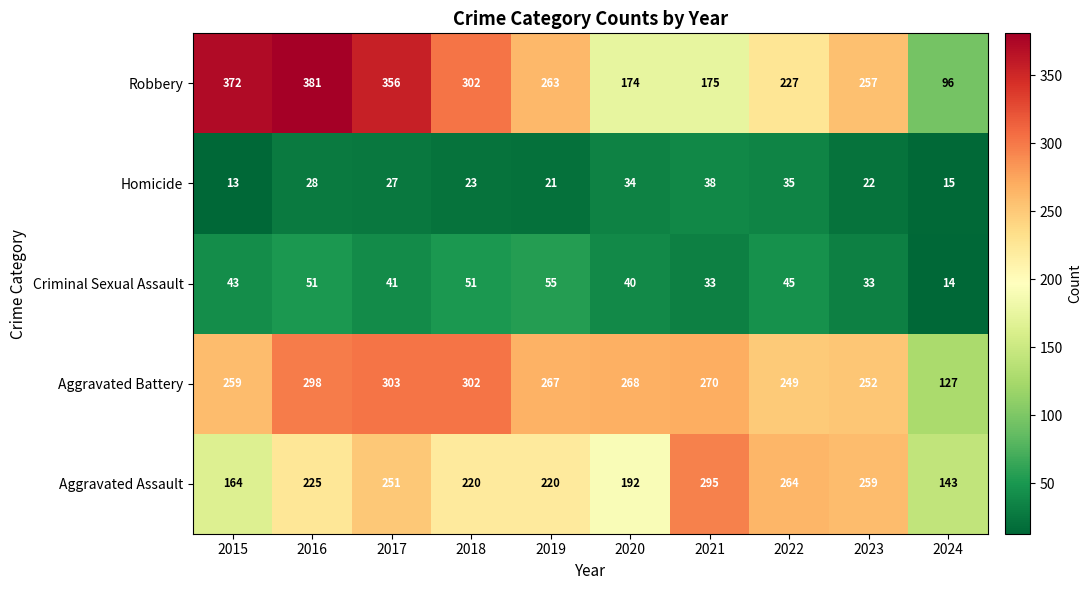

Which category has the highest value across all series?

2016